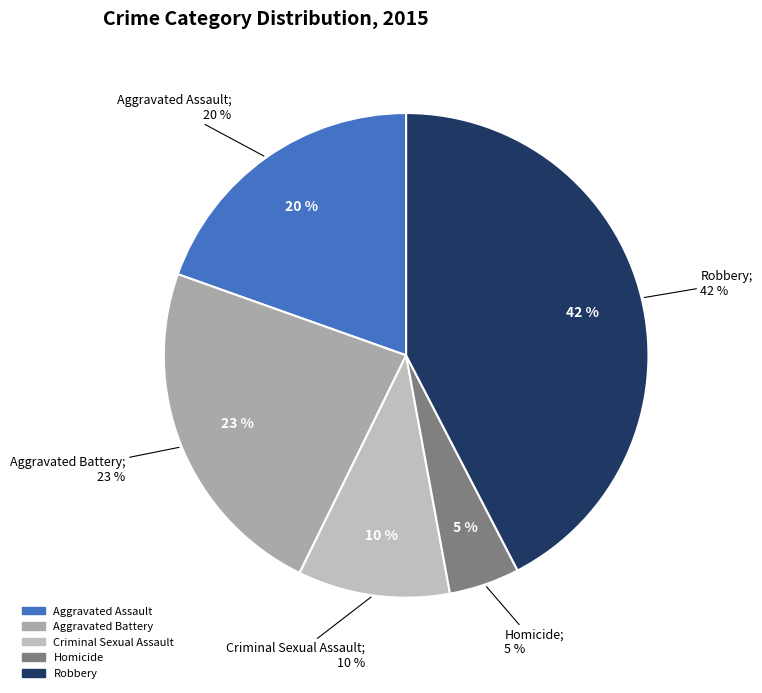

The Aggravated Battery slice represents 23% of the pie. True or false?

True